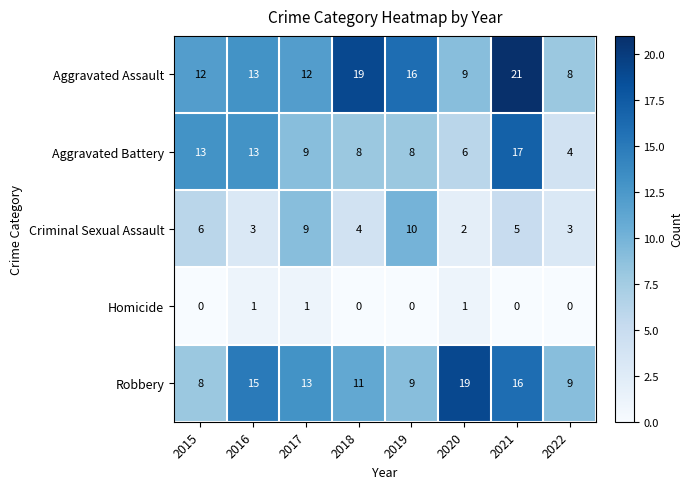

At how many categories does at least one series exceed 17?

3